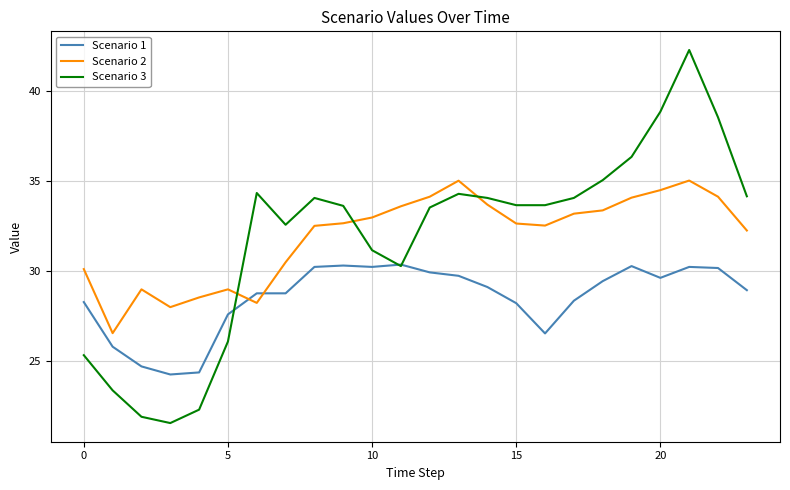

At how many categories does at least one series exceed 36?

4